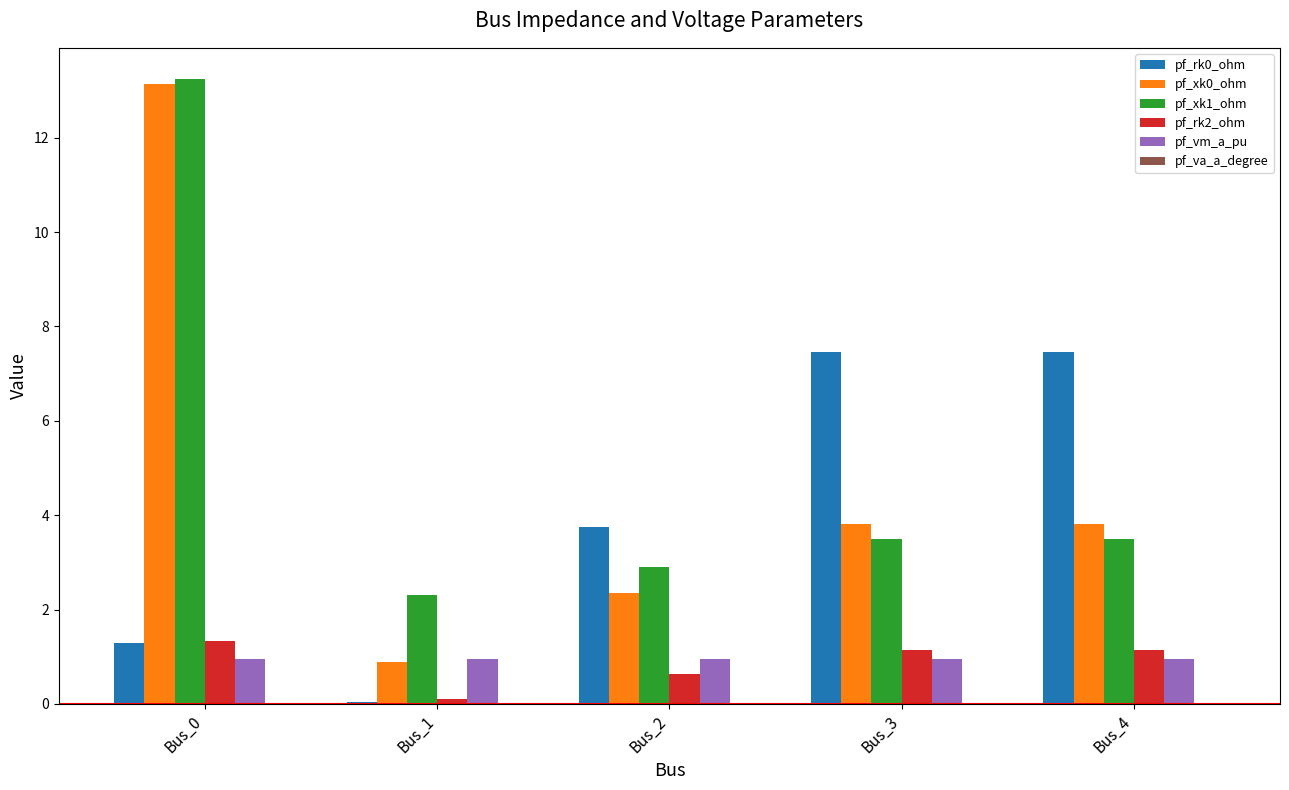

What is the total value across all series at Bus_4?

16.9